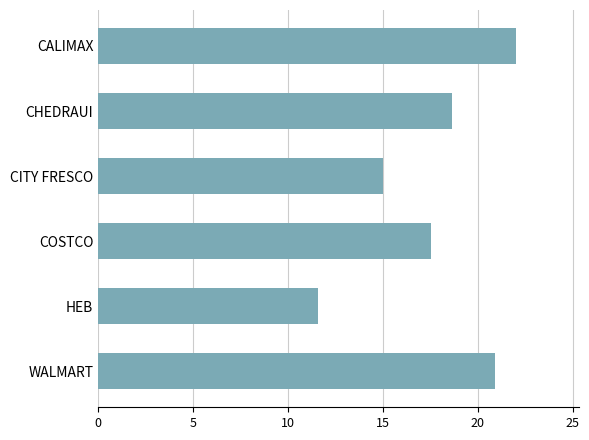

What is the difference between the maximum and second lowest values?

7.0